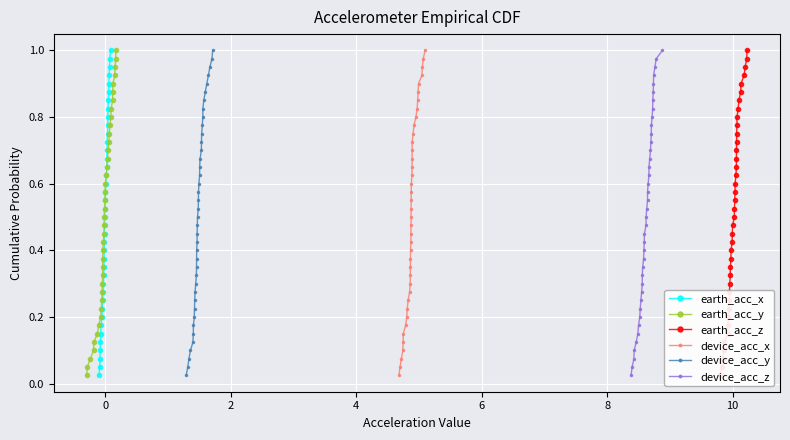

True or false: earth_acc_x has more than 0 interior local peaks.

False